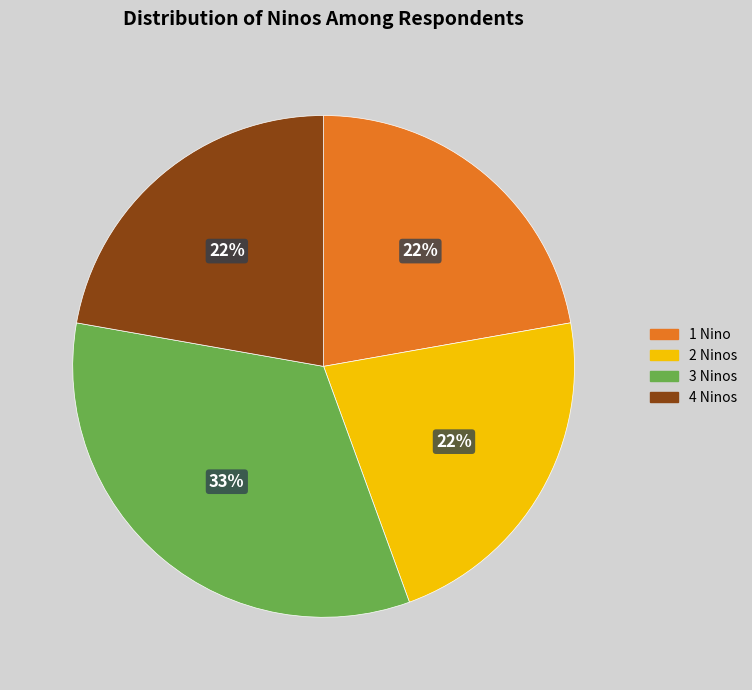

Combined, do 3 Ninos and 2 Ninos account for over 50%?

Yes